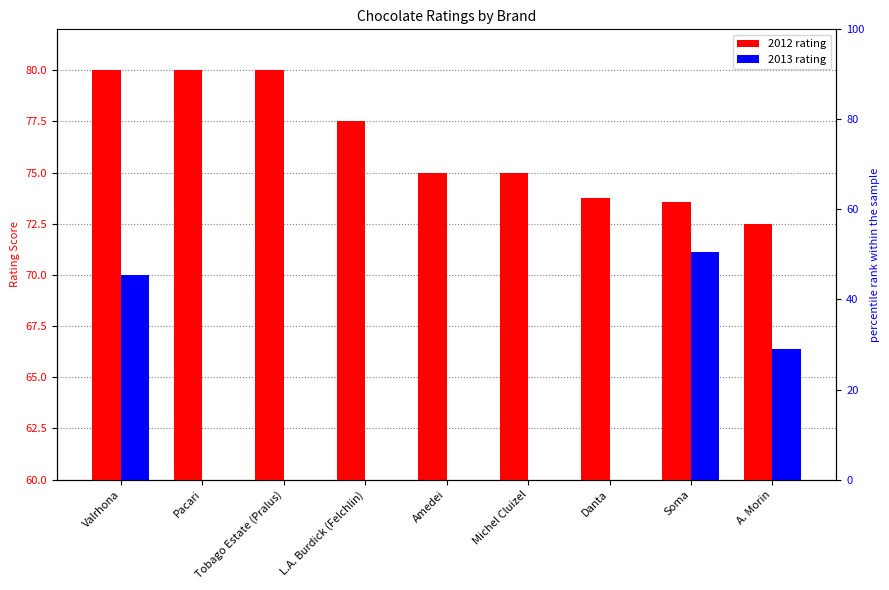

What is the maximum value shown in the chart?

80.0